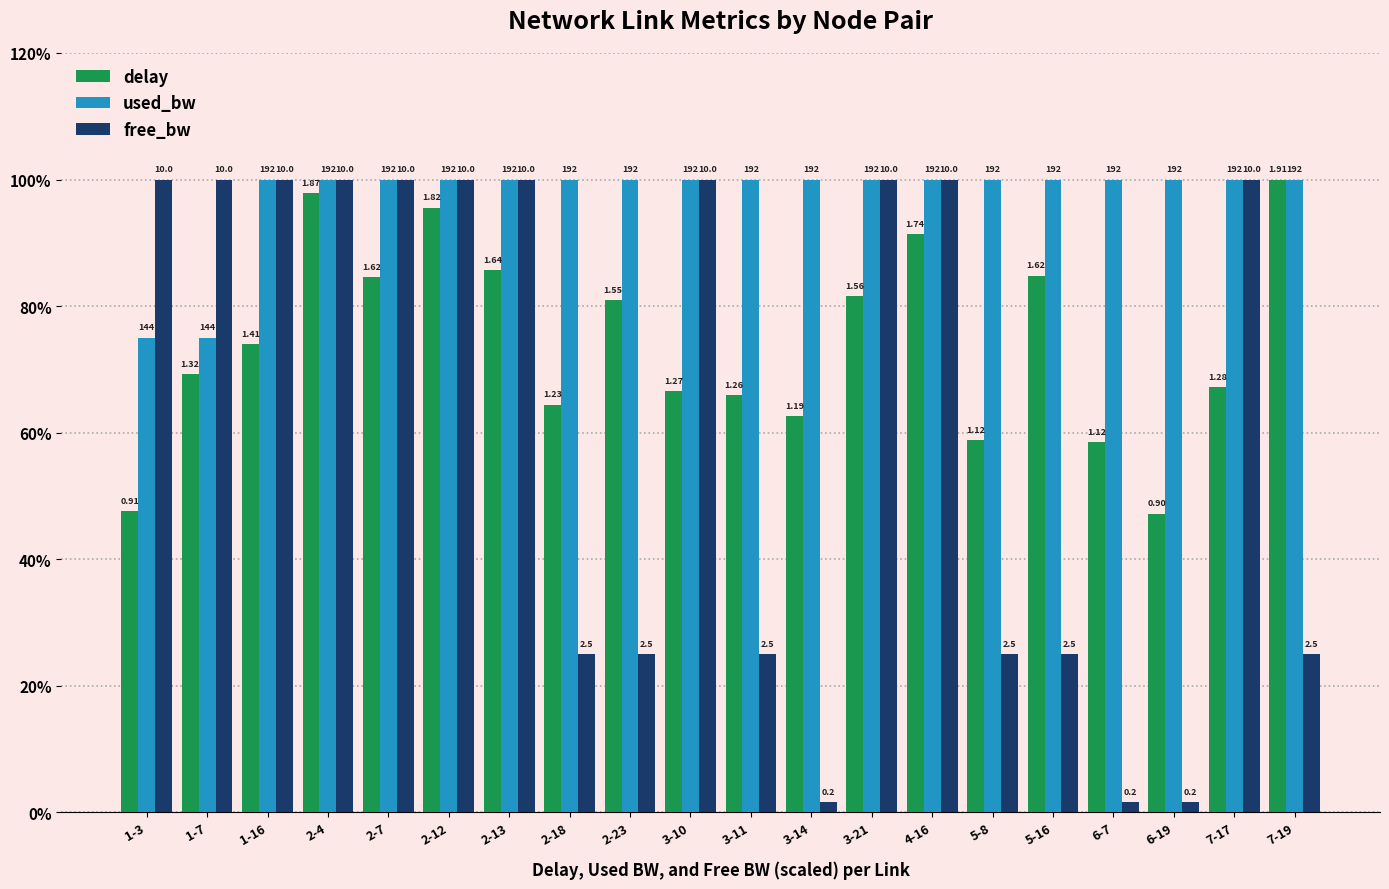

Are the bars grouped side by side (vs. stacked)?

Yes